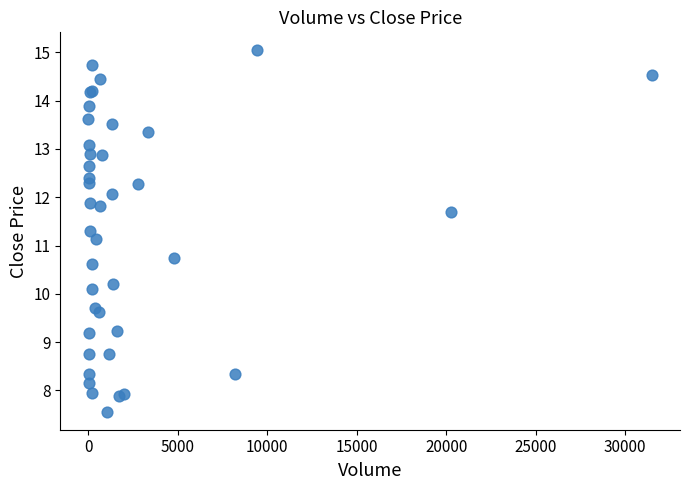

What Y value in the scatter plot is closest to 11?

11.1